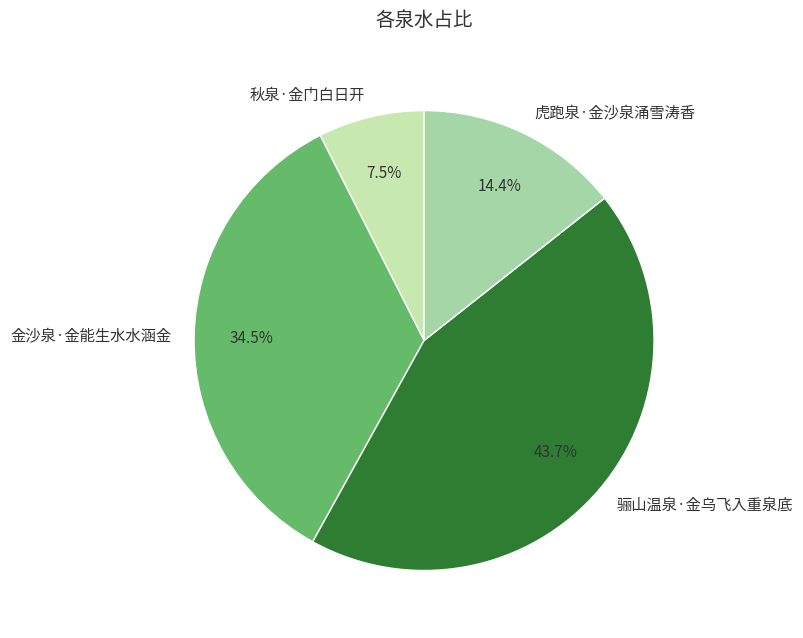

How many slices are in this pie chart?

4